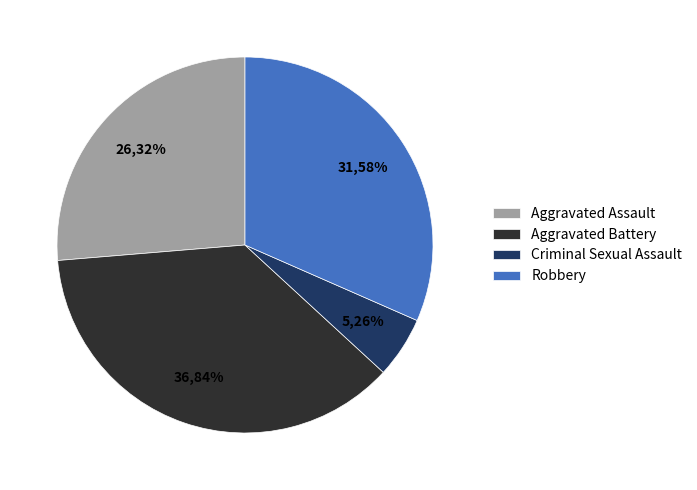

What percentage do Criminal Sexual Assault and Robbery together represent?

36.8%